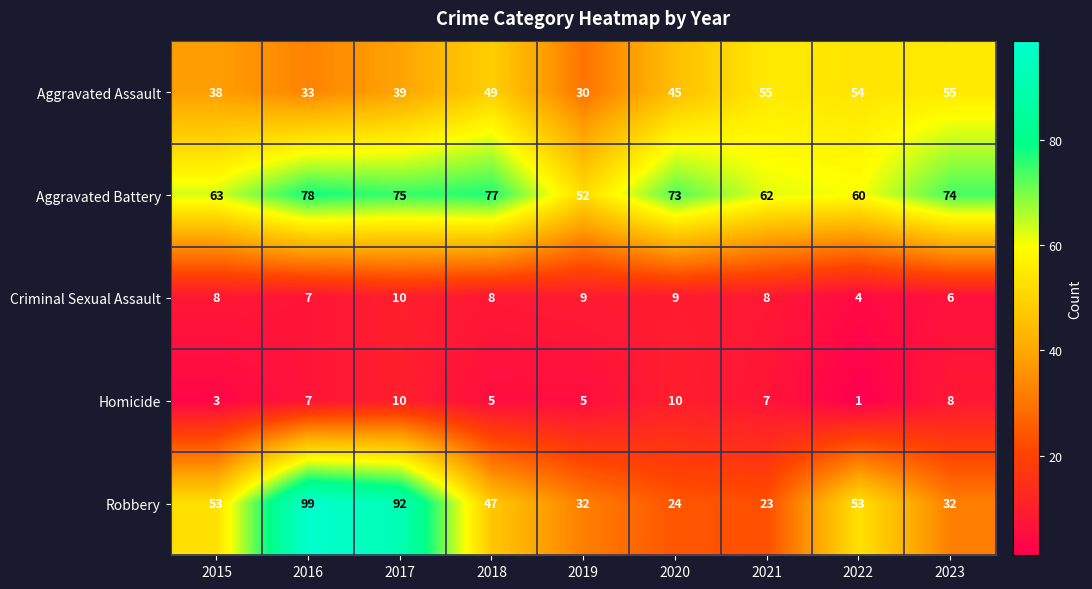

What is the minimum value shown in the chart?

1